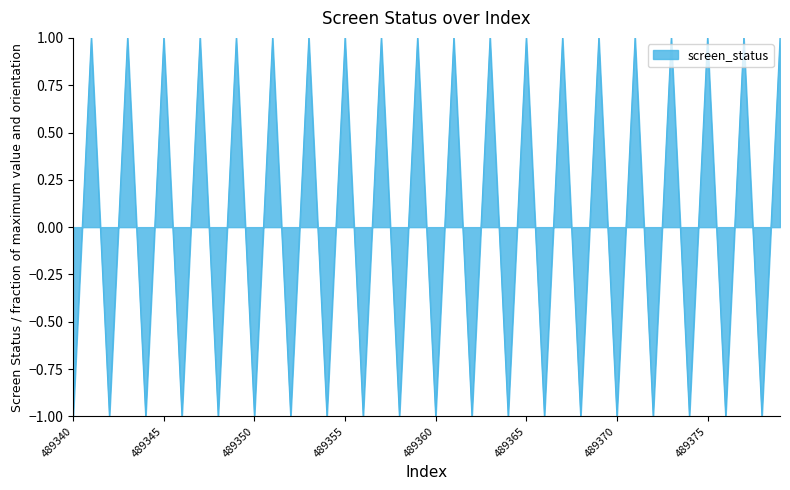

How many distinct data groups are displayed?

1